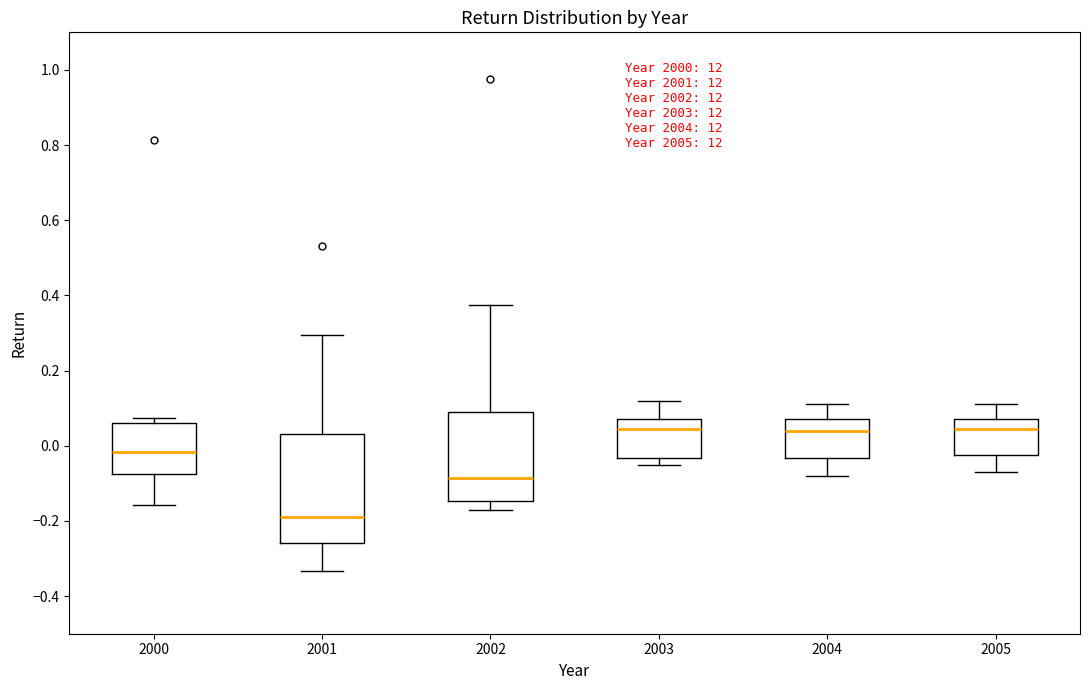

Reading left to right, read every box against the y-axis: the position of its median line, the range the box covers, and the ends of its whiskers. The values are not printed on the chart, so give them approximately, as read against the axis.

2000: median -0.02, box -0.08 to 0.06, whiskers -0.16 to 0.08
2001: median -0.18, box -0.26 to 0.04, whiskers -0.34 to 0.30
2002: median -0.08, box -0.14 to 0.08, whiskers -0.18 to 0.38
2003: median 0.04, box -0.04 to 0.08, whiskers -0.04 (just below the box's lower edge) to 0.12
2004: median 0.04, box -0.04 to 0.08, whiskers -0.08 to 0.12
2005: median 0.04, box -0.02 to 0.08, whiskers -0.06 to 0.12